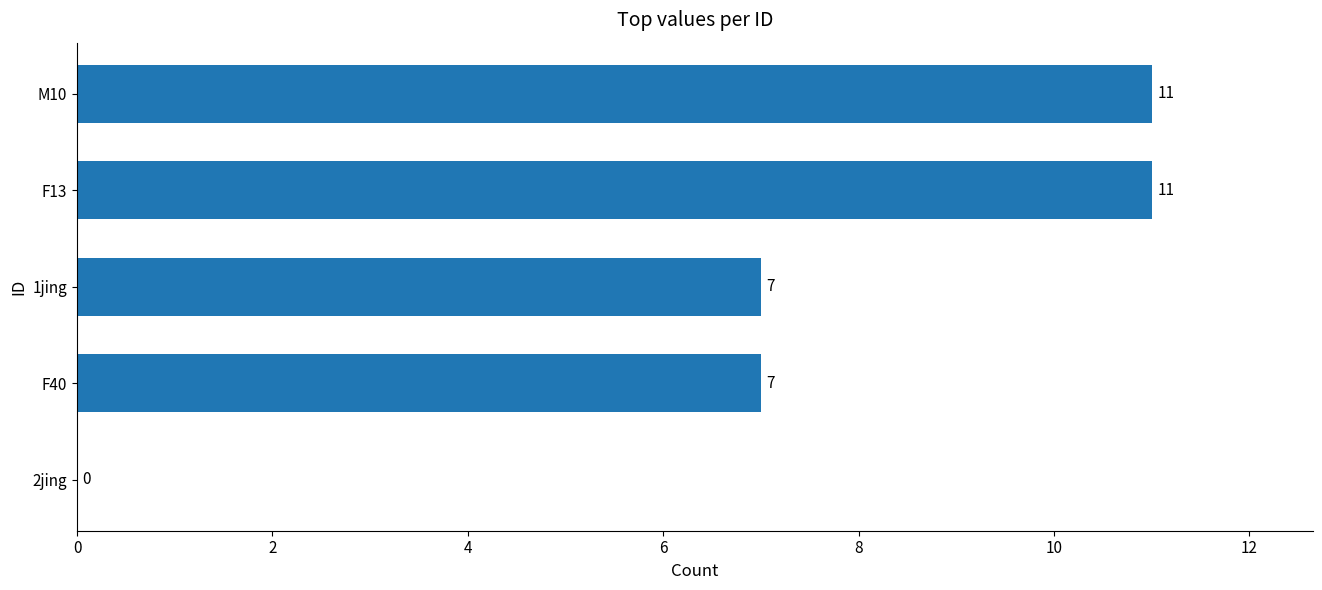

Approximately how many times larger is the value at 1jing compared to M10?

0.6